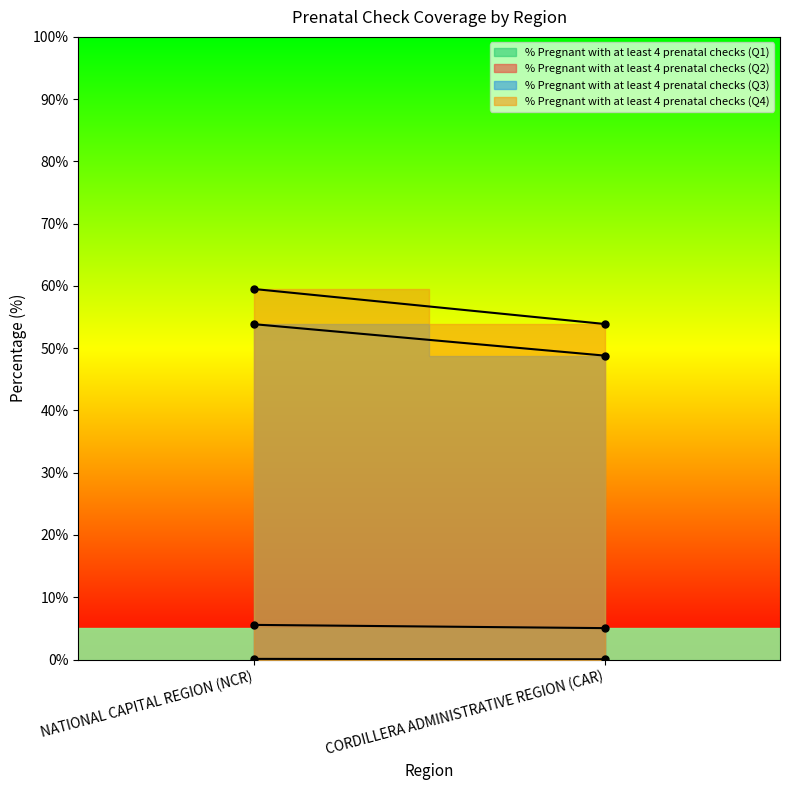

What is the highest value of the % Pregnant with at least 4 prenatal checks (Q1) series?

0.1